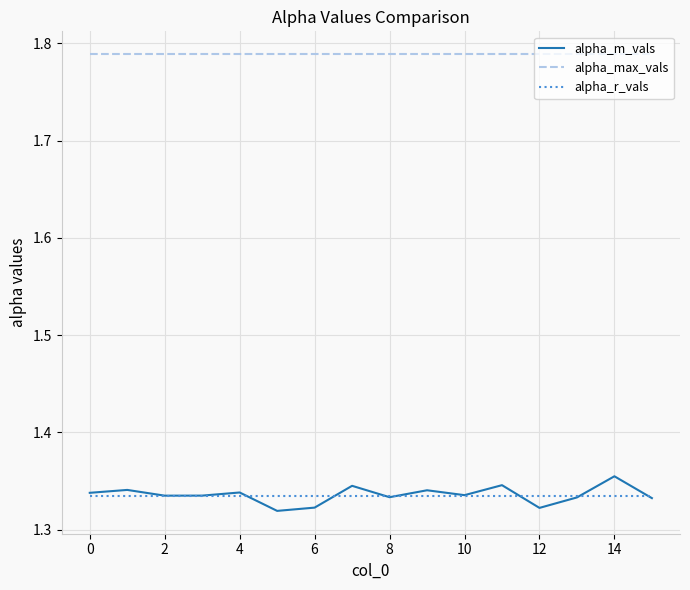

True or false: alpha_m_vals and alpha_max_vals intersect in this chart.

False